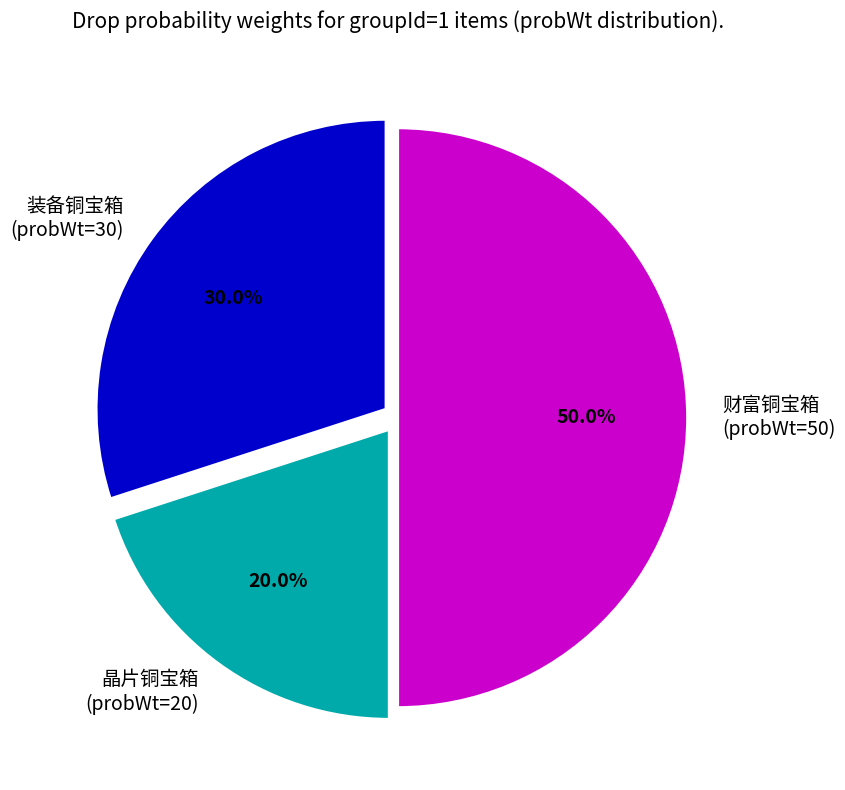

Do 晶片铜宝箱 and 财富铜宝箱 together represent more than half of the pie?

Yes